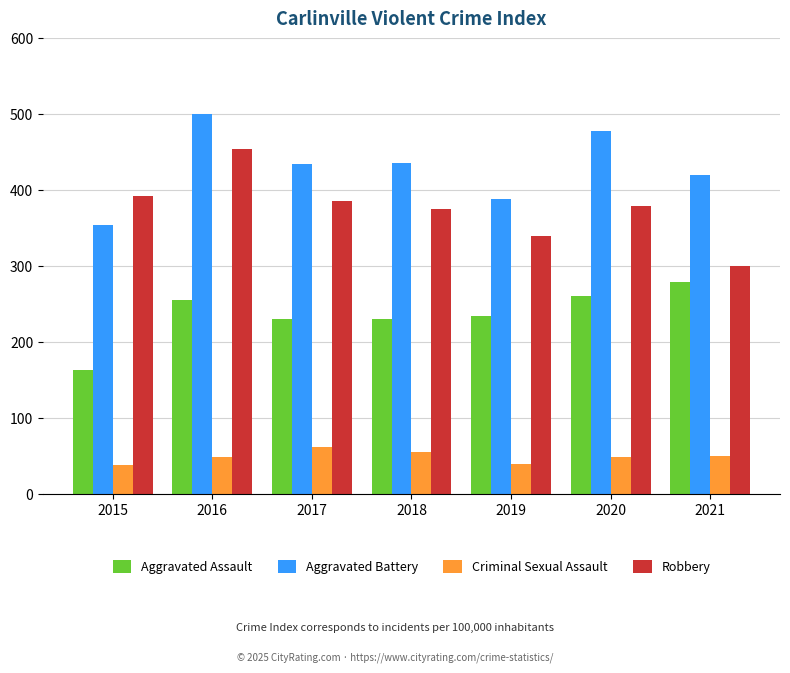

The Criminal Sexual Assault series shows 40 at 2019. True or false?

True